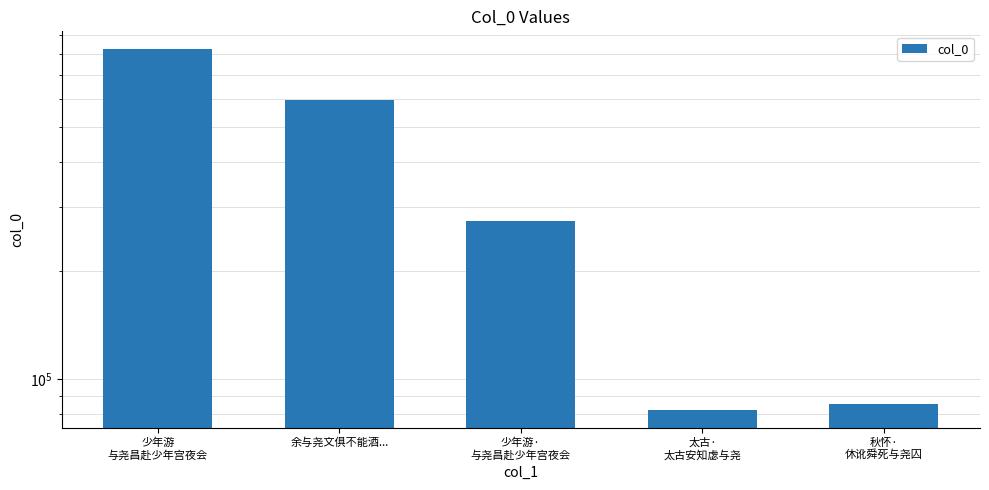

The value at 少年游
与尧昌赴少年宫夜会 is 523844. True or false?

False